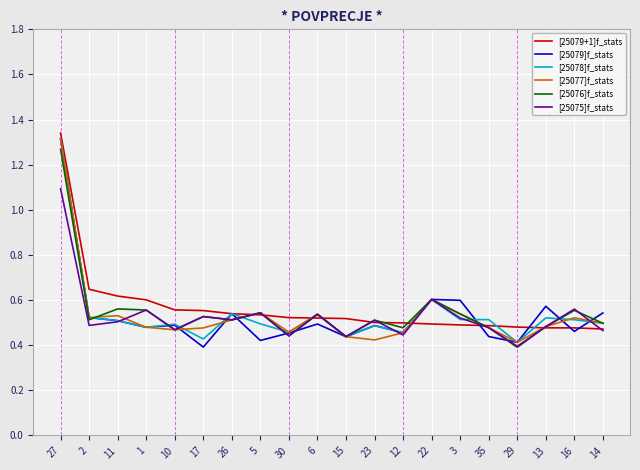

Which series changed the most between 3 and 35?

[25079]f_stats